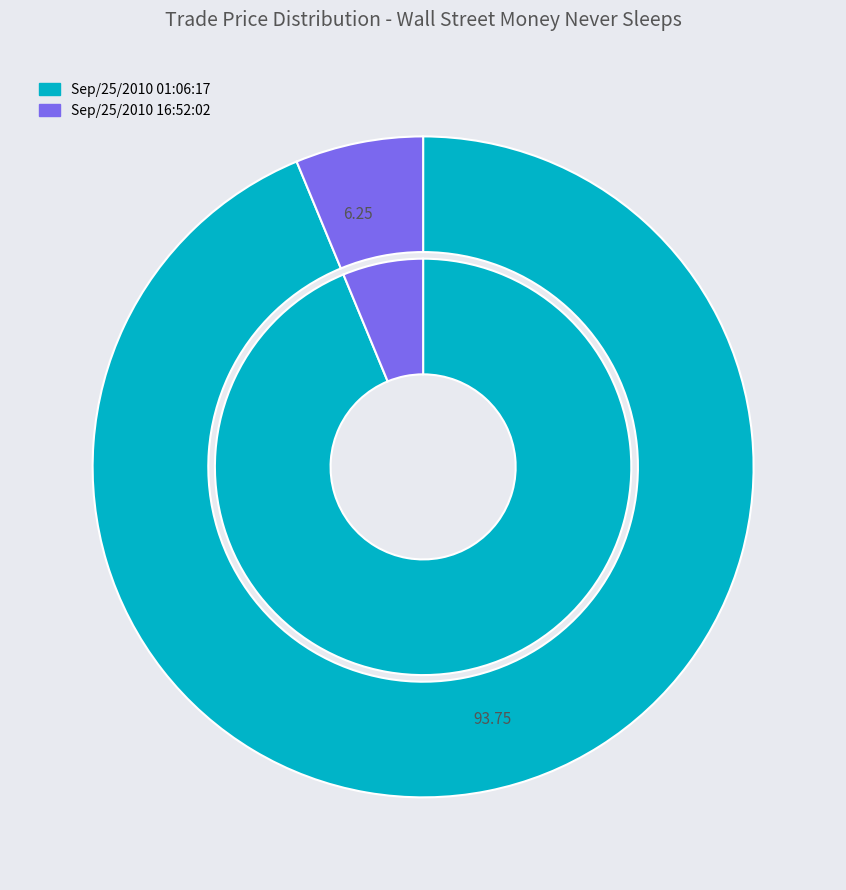

What percentage is the Sep/25/2010 01:06:17 slice, to the nearest percent?

94%